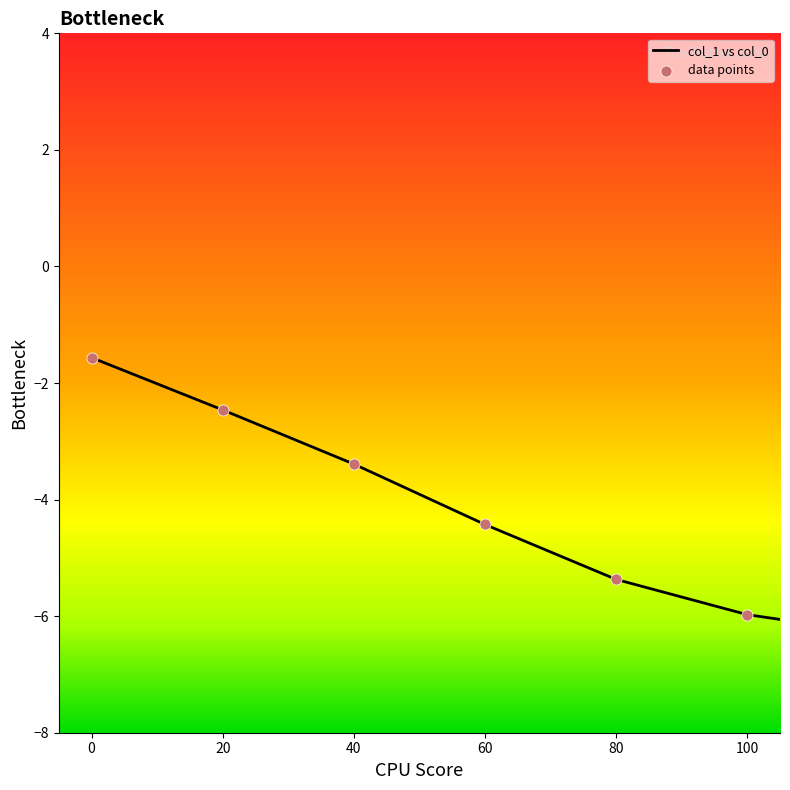

What is the greatest value displayed?

0.6